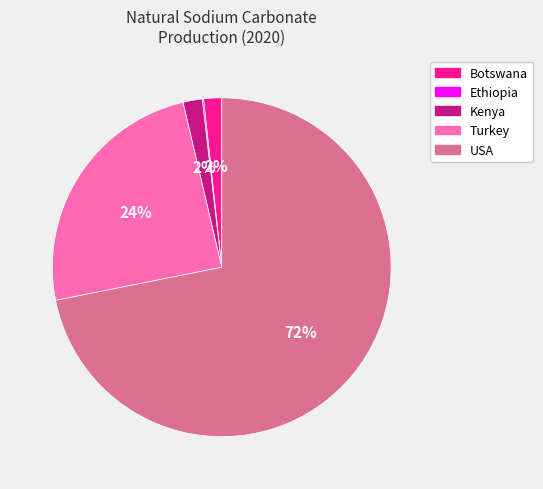

To the nearest percent, what is the combined percentage of Botswana and Turkey?

26%